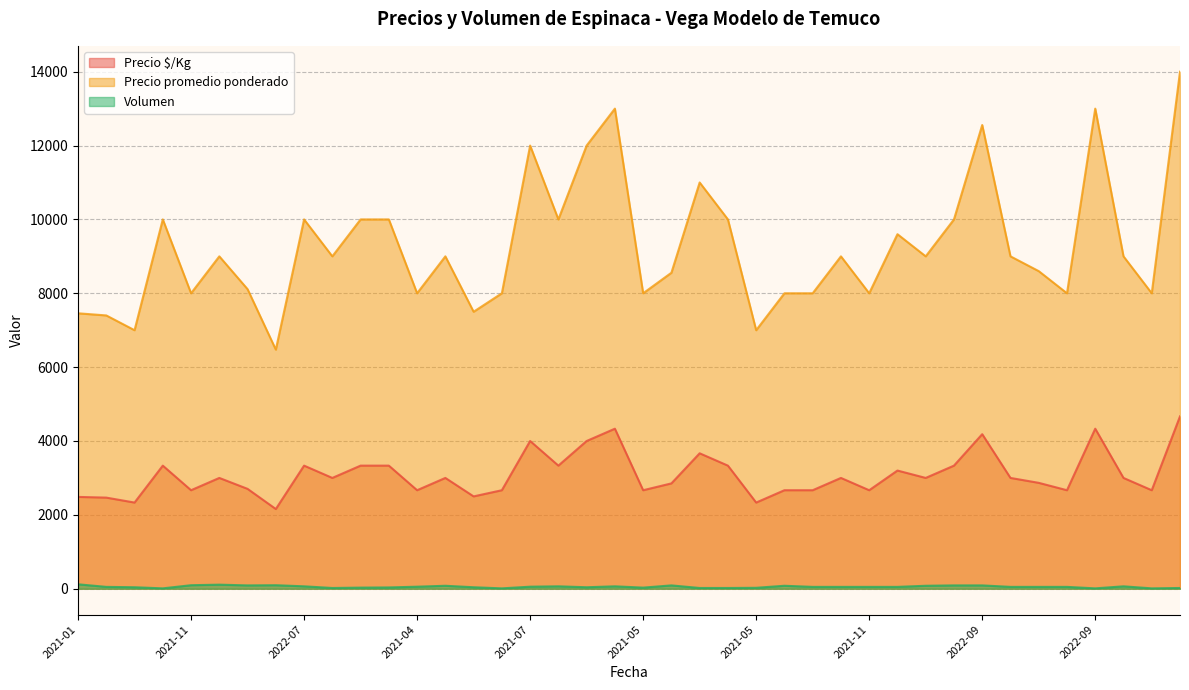

Which series has the widest spread of values?

Precio promedio ponderado